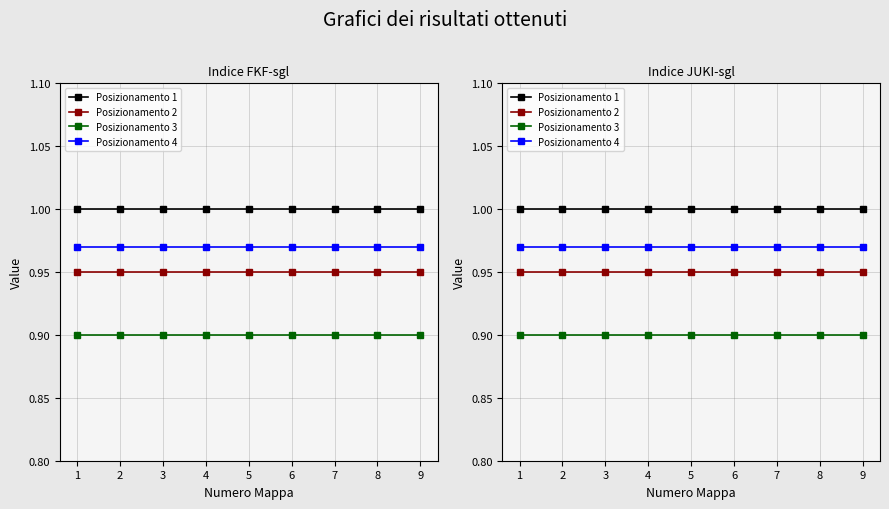

True or false: Posizionamento 3 and Posizionamento 2 cross at least once.

False